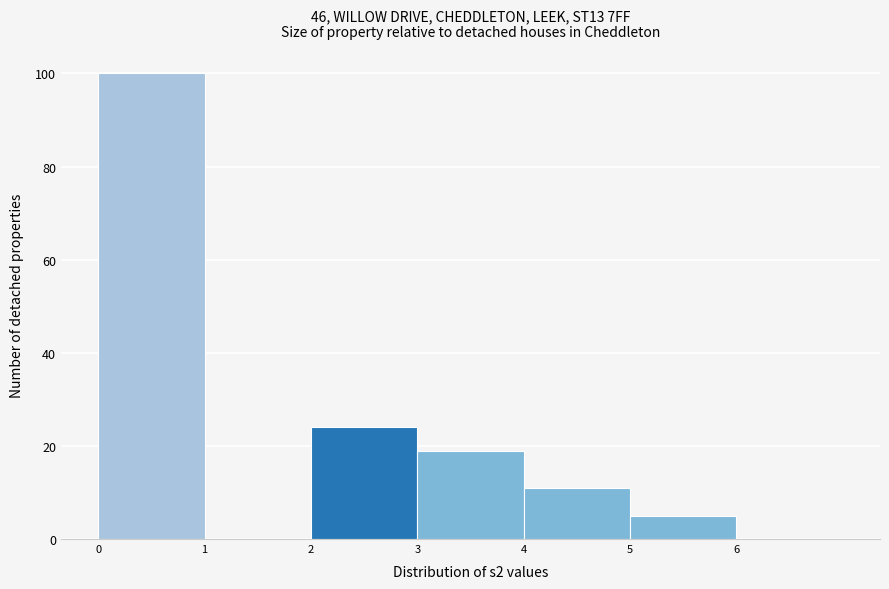

What is the height of the bar covering 0 to 1 on the x-axis? The values are not printed on the chart, so give them approximately, as read against the axis.

100